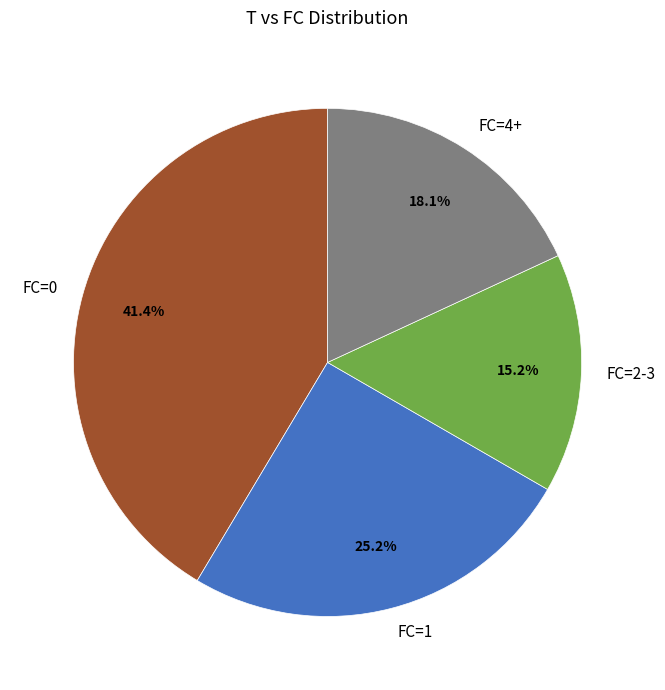

What is the total percentage of FC=4+ and FC=1?

43.3%